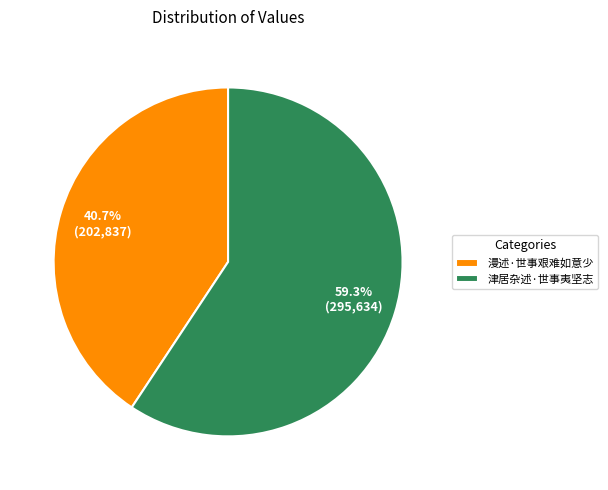

Count the number of slices in the pie.

2